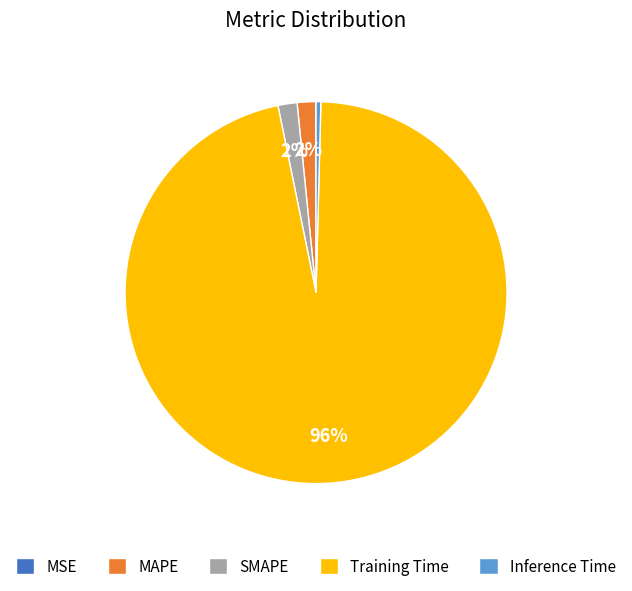

What is the largest slice in the pie chart?

Training Time